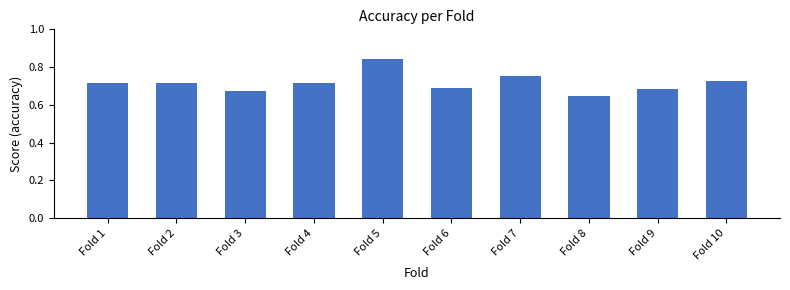

Is it true that the value at Fold 4 is 1.2?

False